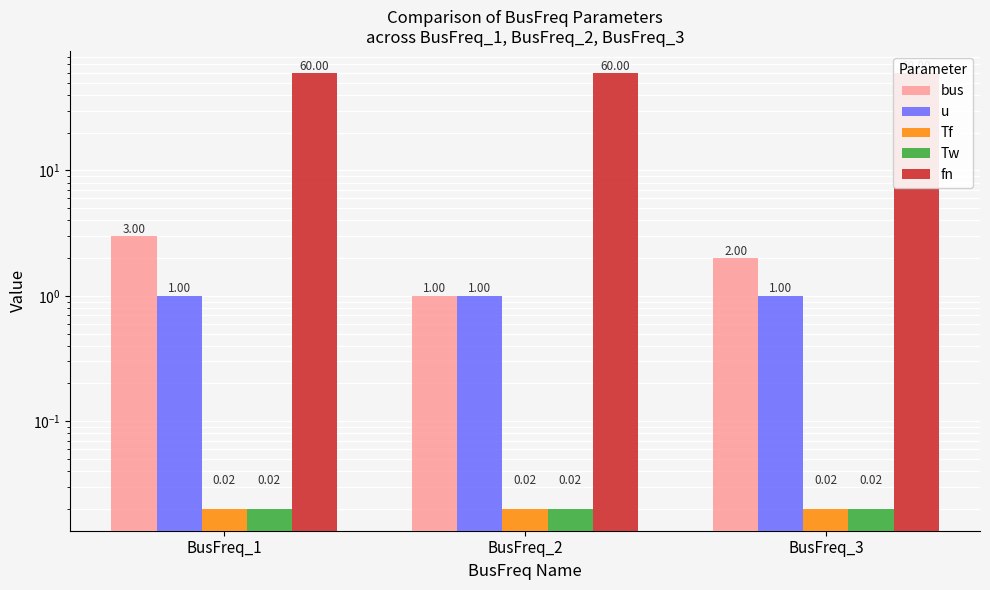

Rank the series at BusFreq_1 from lowest to highest value.

Tf, Tw, u, bus, fn